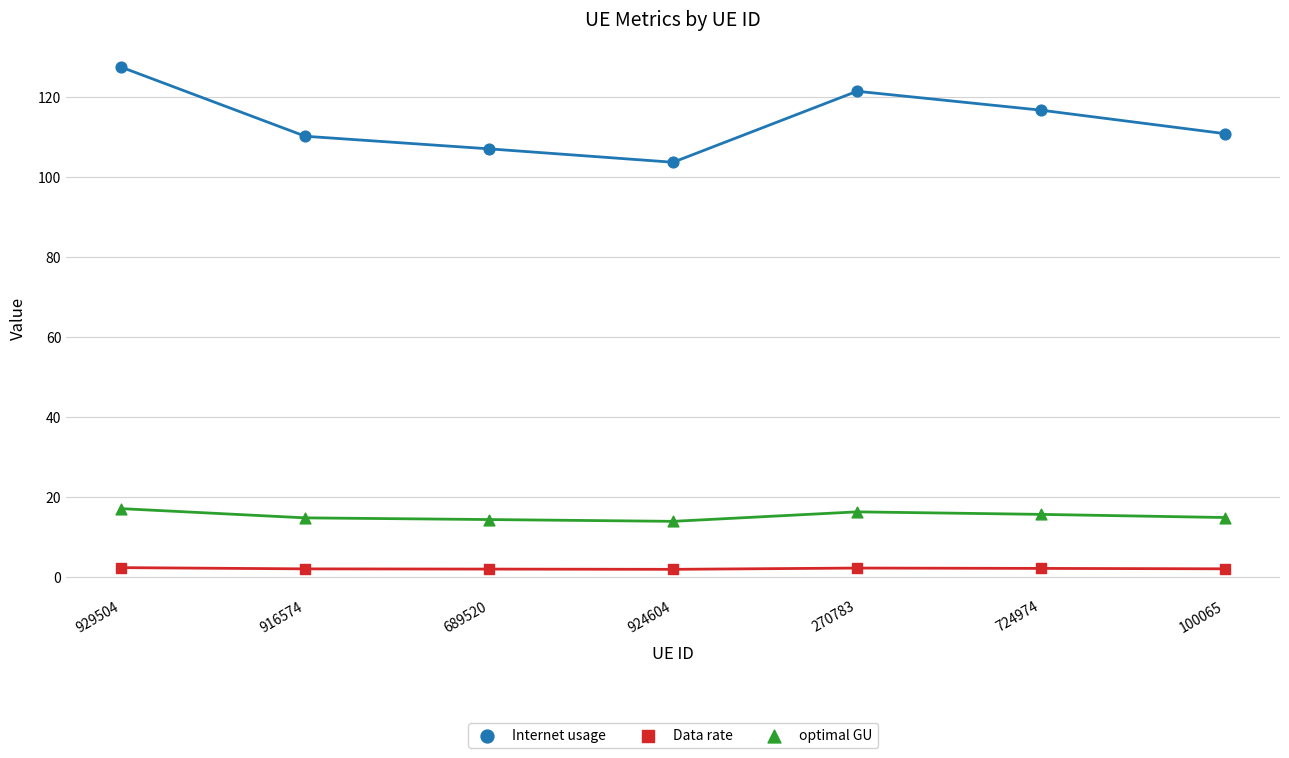

Across all data points, what is the range of Y values (max minus min)?

125.7